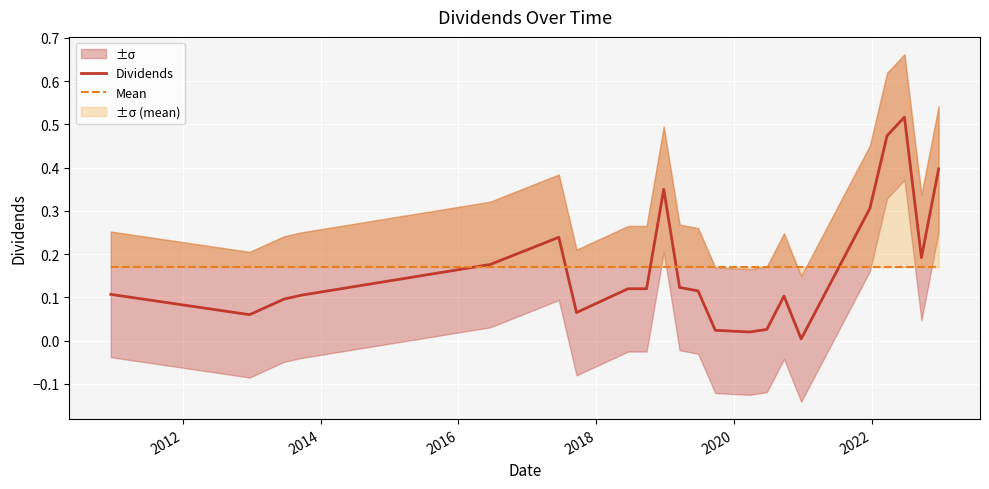

In Dividends, how many points are lower than both neighbors (excluding endpoints)?

5